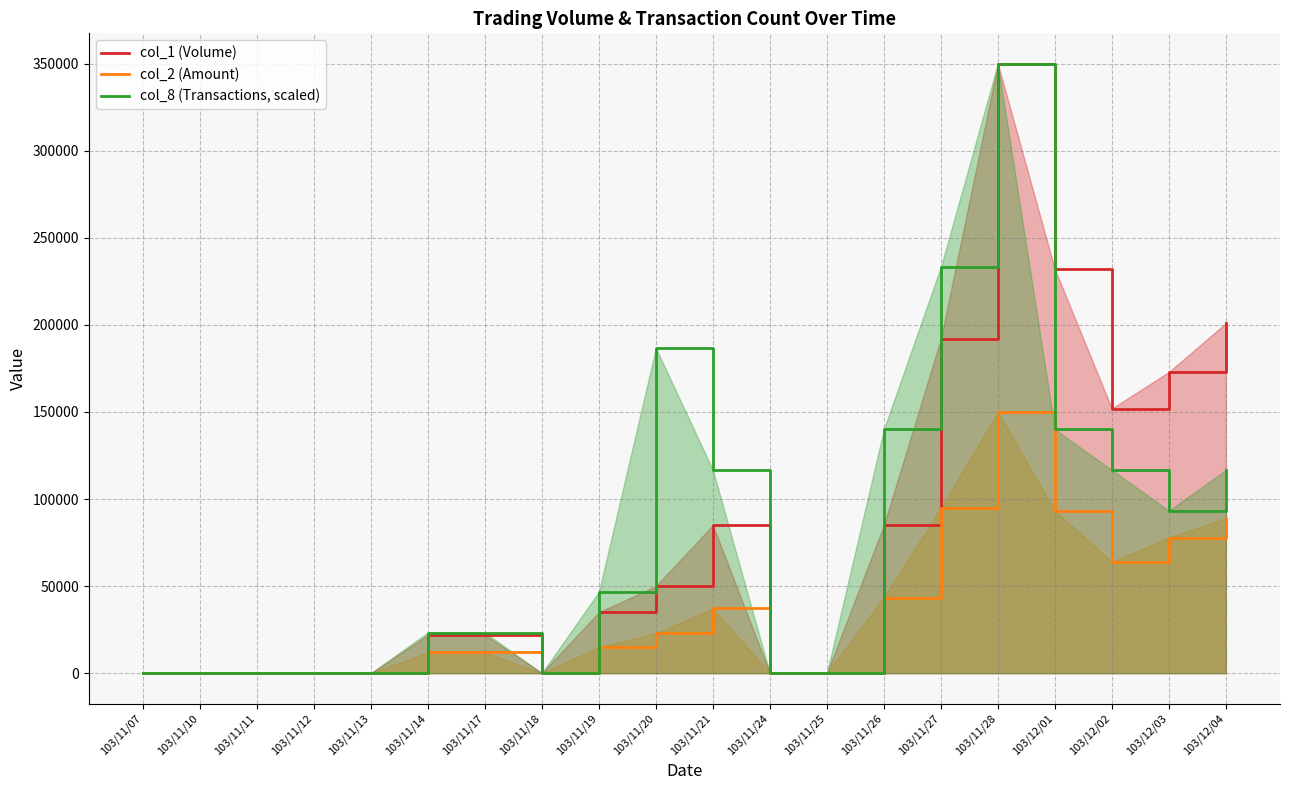

Which series has the largest total across all categories?

col_1 (Volume)